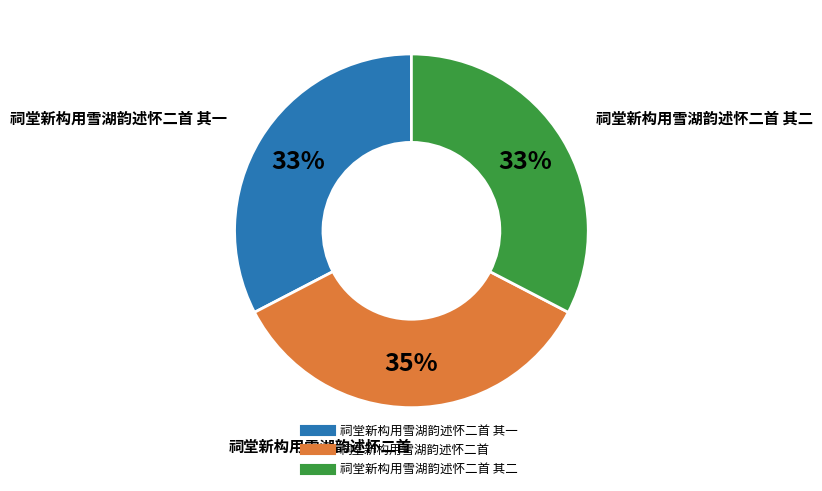

To the nearest percent, what is the difference between the largest and smallest slice percentages?

2%